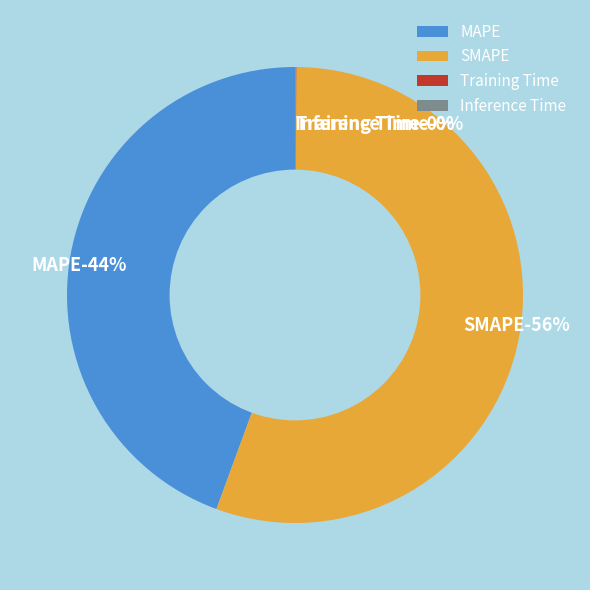

Which category accounts for the majority?

SMAPE